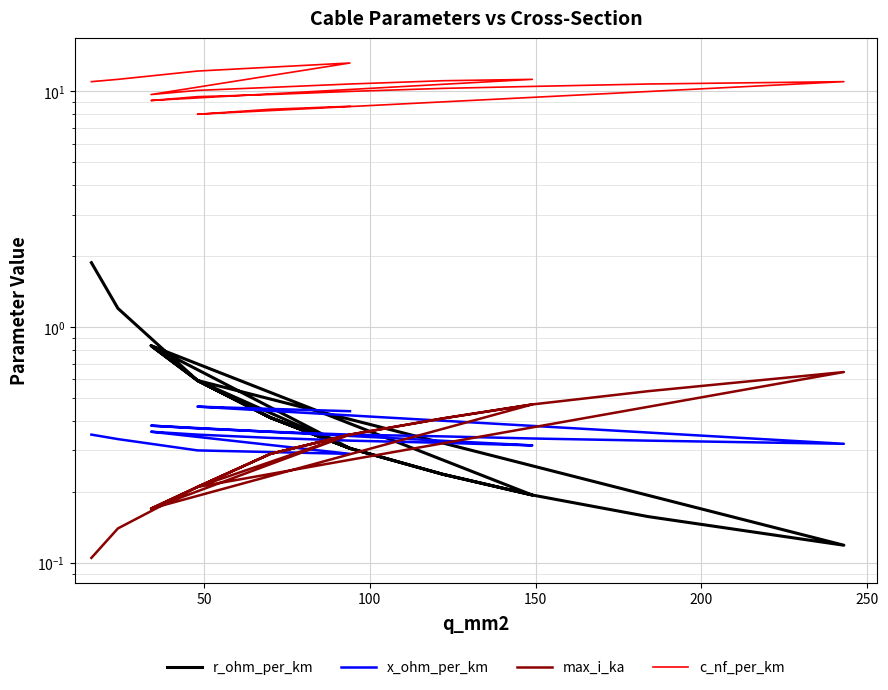

True or false: max_i_ka has more than 2 points higher than both neighbors.

True